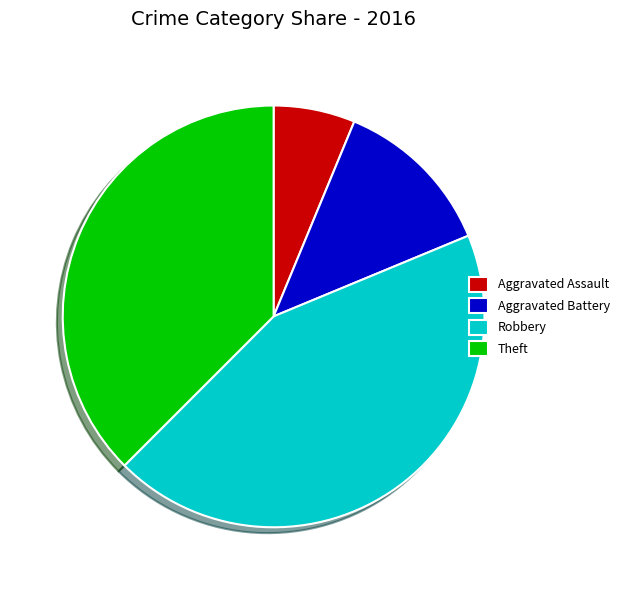

Approximately how many times larger is the value at Aggravated Assault compared to Aggravated Battery?

0.5